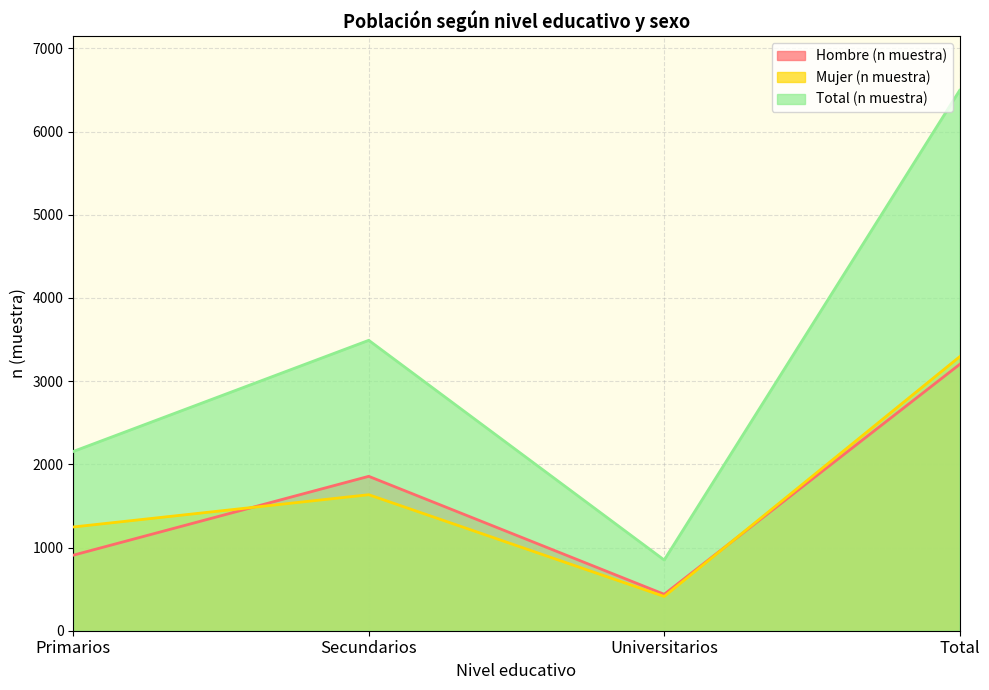

How many Total (n muestra) values are between 2155 and 6496?

3